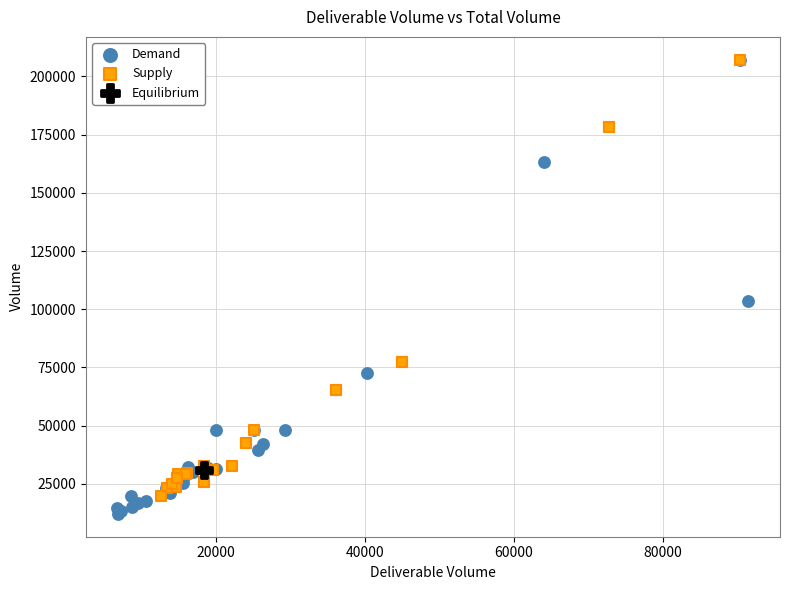

What are all the series names shown in the legend?

Demand, Supply, Equilibrium